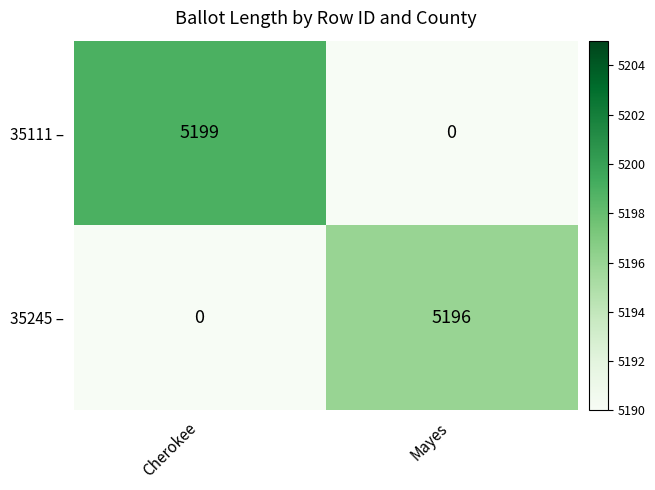

Which category has the lowest value in the 35111 – series?

Mayes